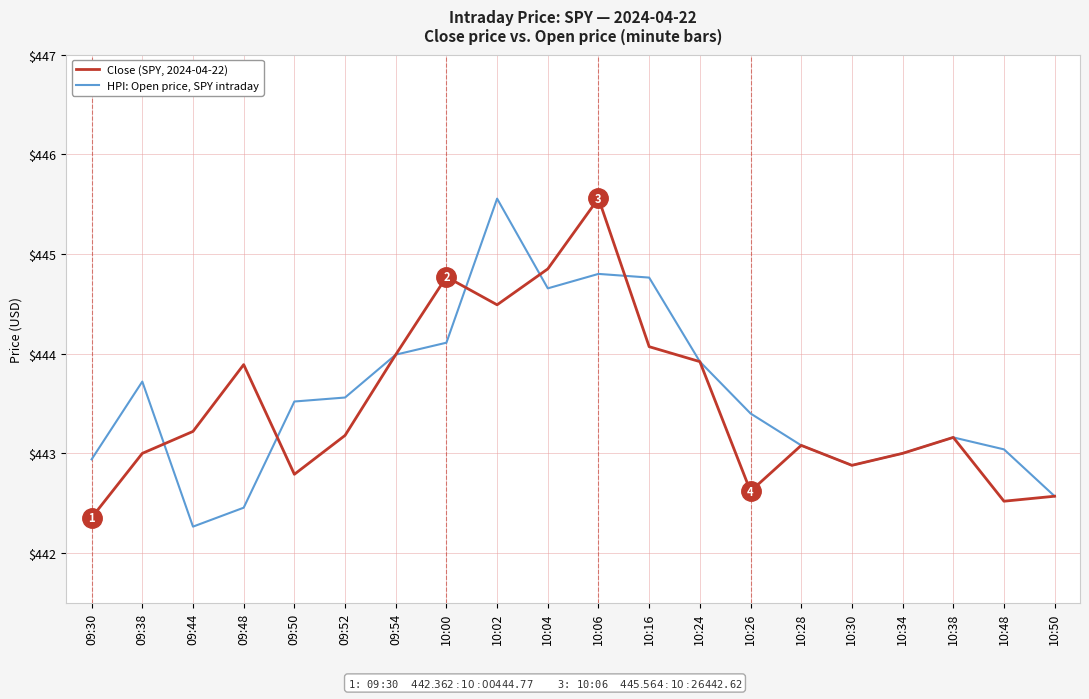

Between 09:44 and 10:34, which series saw the biggest shift?

HPI: Open price, SPY intraday